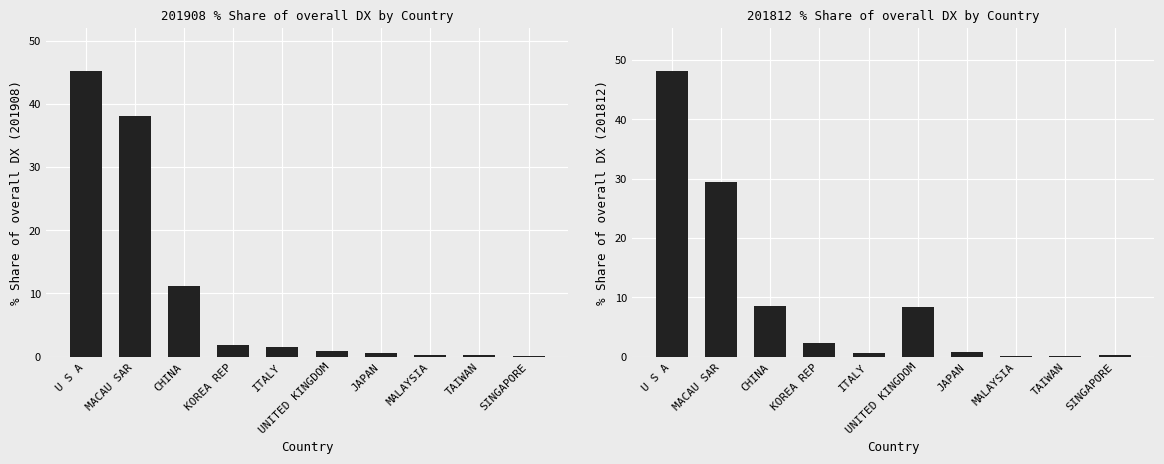

How many bars are there in total?

20